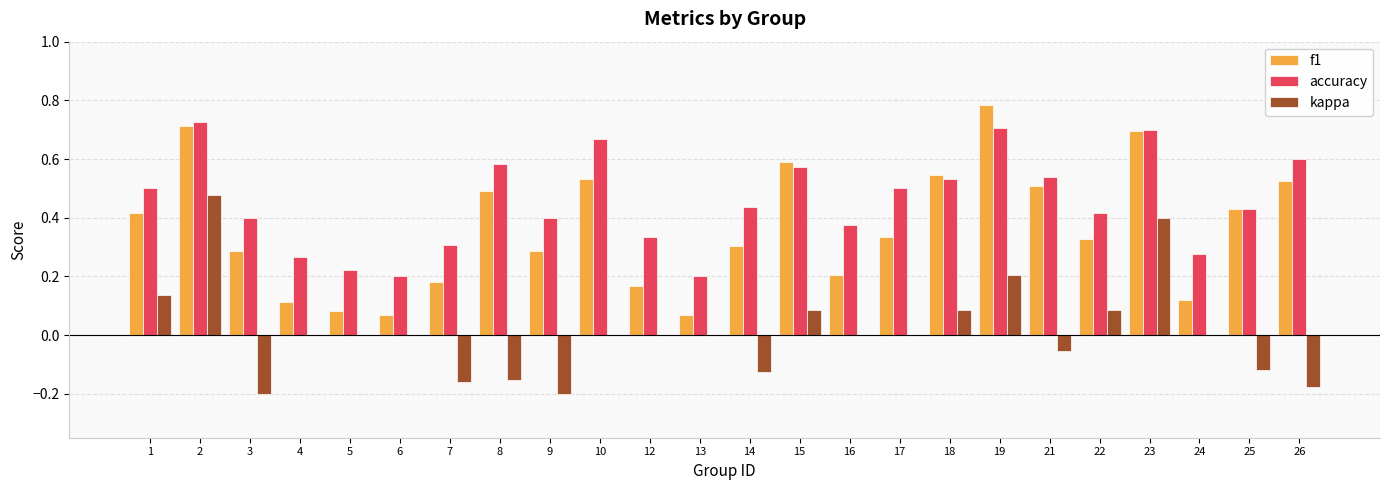

True or false: accuracy has a value of 0.4 at 9.

True